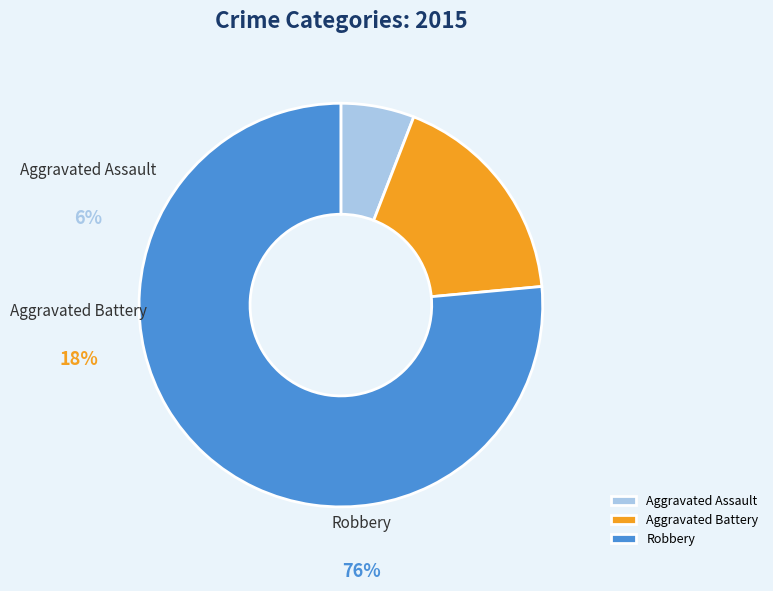

The Aggravated Battery slice represents 27% of the pie. True or false?

False